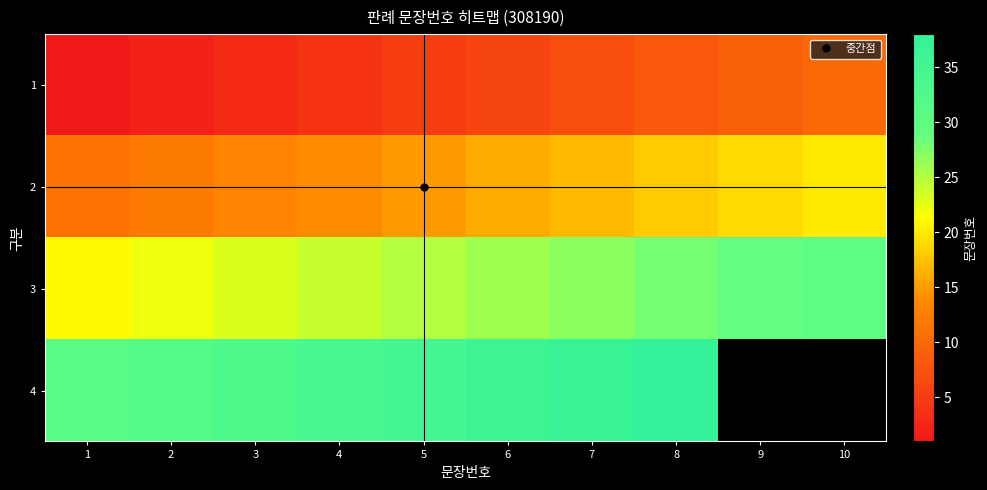

What is the sum of the 2 values at 2 and 4?

26.0